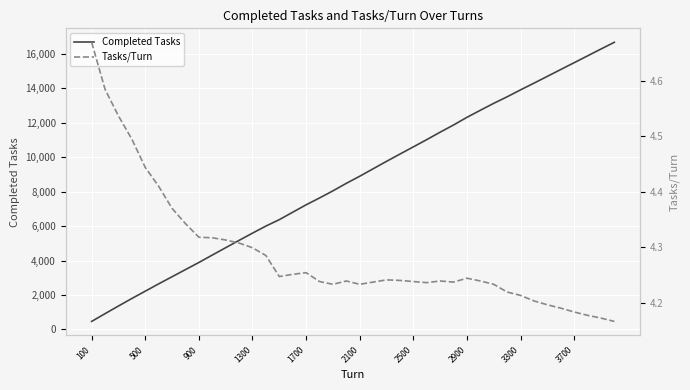

List the series in order of their overall mean, lowest first.

Tasks/Turn, Completed Tasks